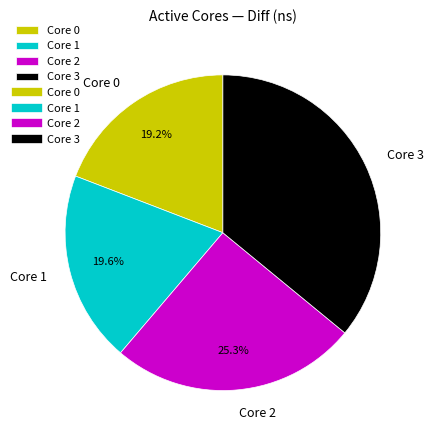

Does Core 1 represent more than half of the total?

No